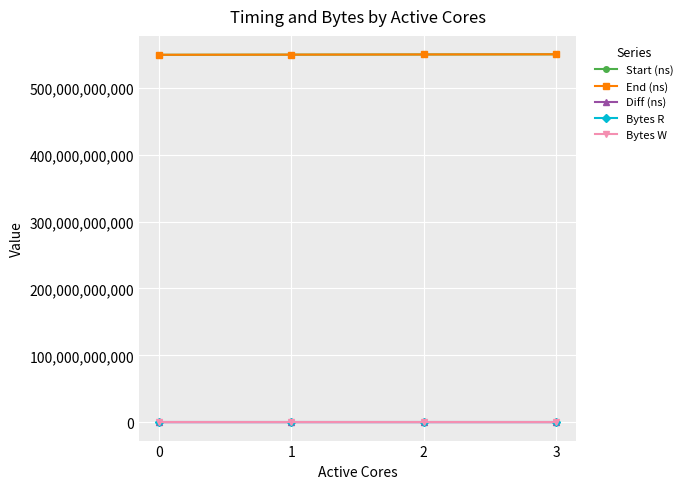

True or false: End (ns) and Diff (ns) cross at least once.

False